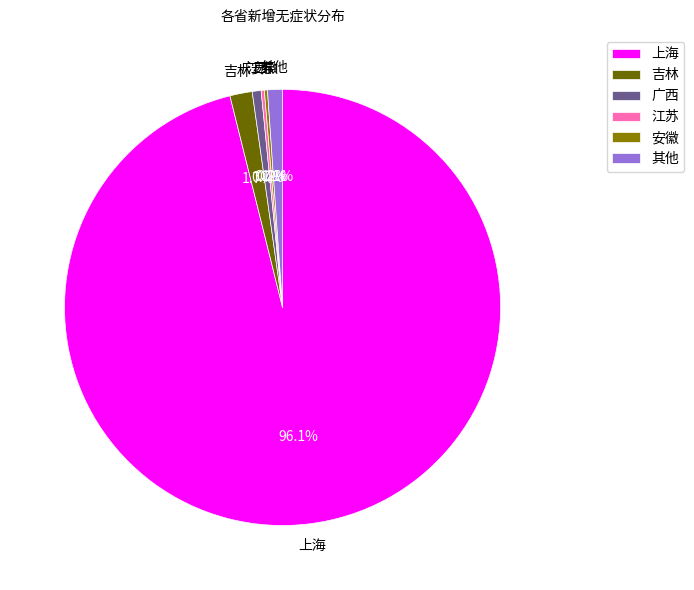

Is the sum of 吉林 and 广西 greater than half?

No